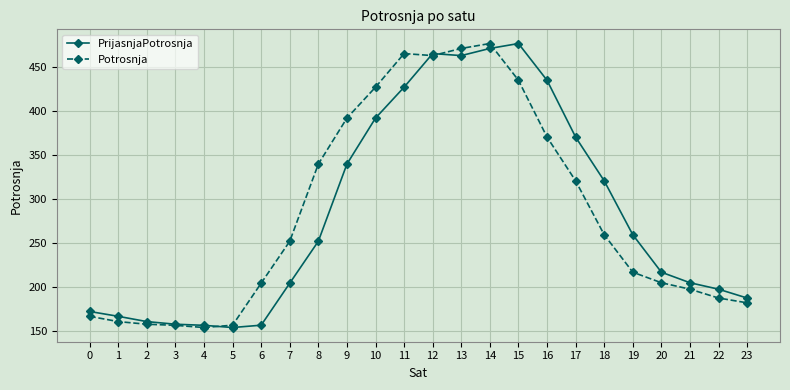

Does the chart have visible grid lines?

Yes